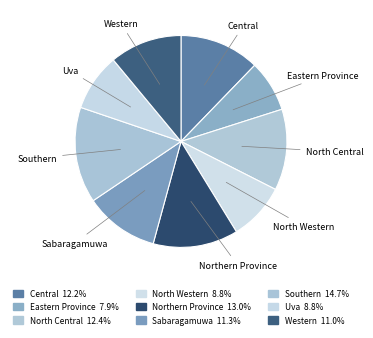

What is the ratio of the value at North Western to the value at Western?

0.8